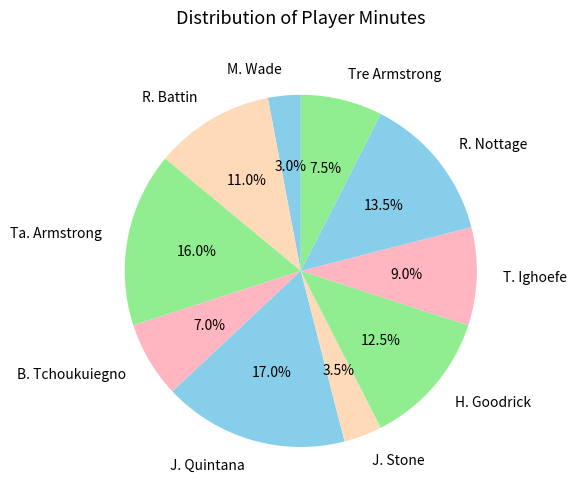

How many slices are in this pie chart?

10